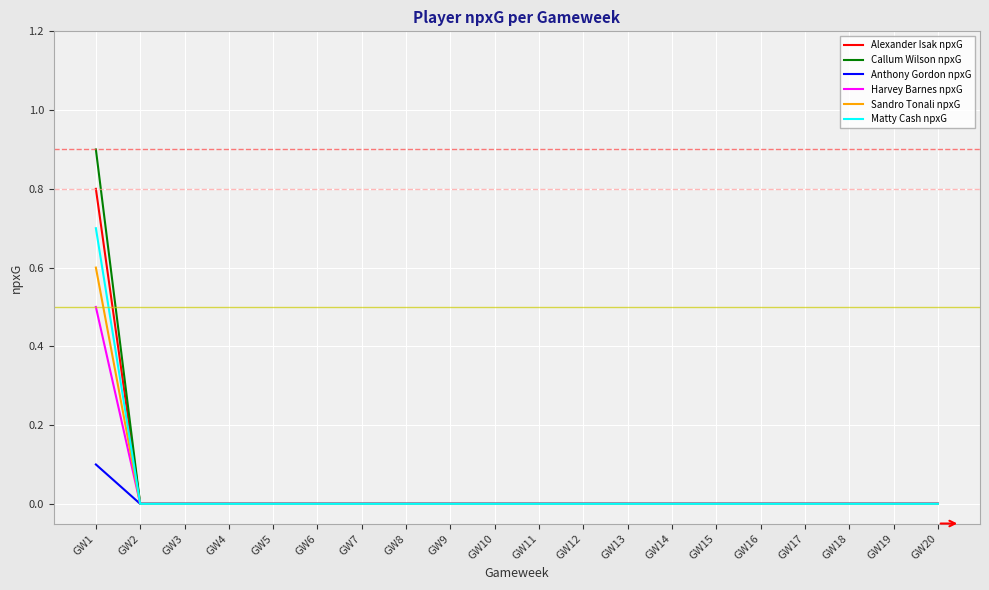

What is the highest value of the Alexander Isak npxG series?

0.8